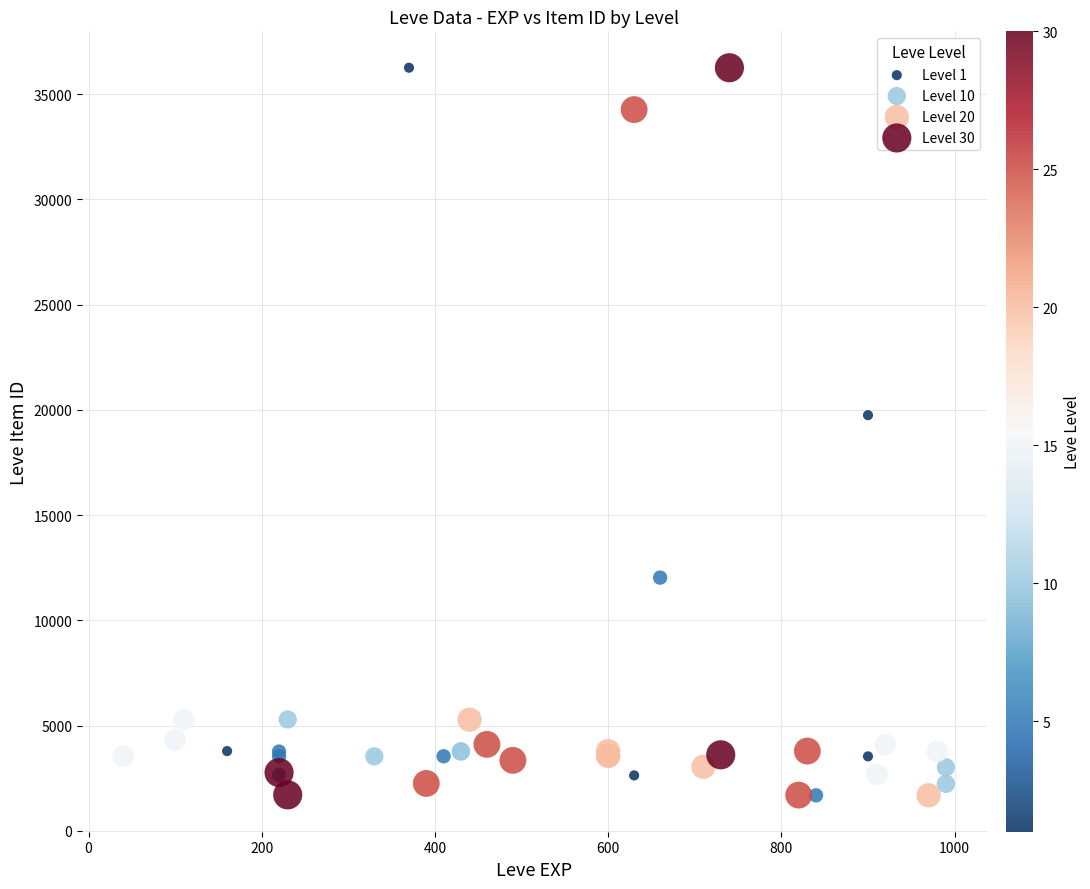

What Y value in the scatter plot is closest to 18967?

19744